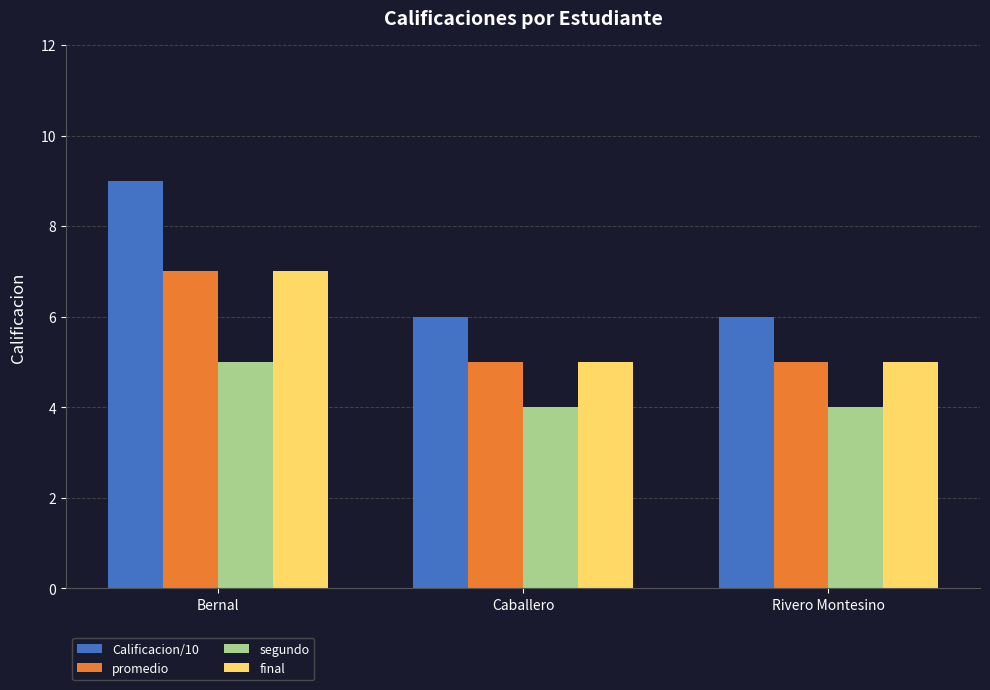

Reading left to right, extract all data points from this chart.

Calificacion/10: Bernal=9	Caballero=6	Rivero Montesino=6
promedio: Bernal=7	Caballero=5	Rivero Montesino=5
segundo: Bernal=5	Caballero=4	Rivero Montesino=4
final: Bernal=7	Caballero=5	Rivero Montesino=5